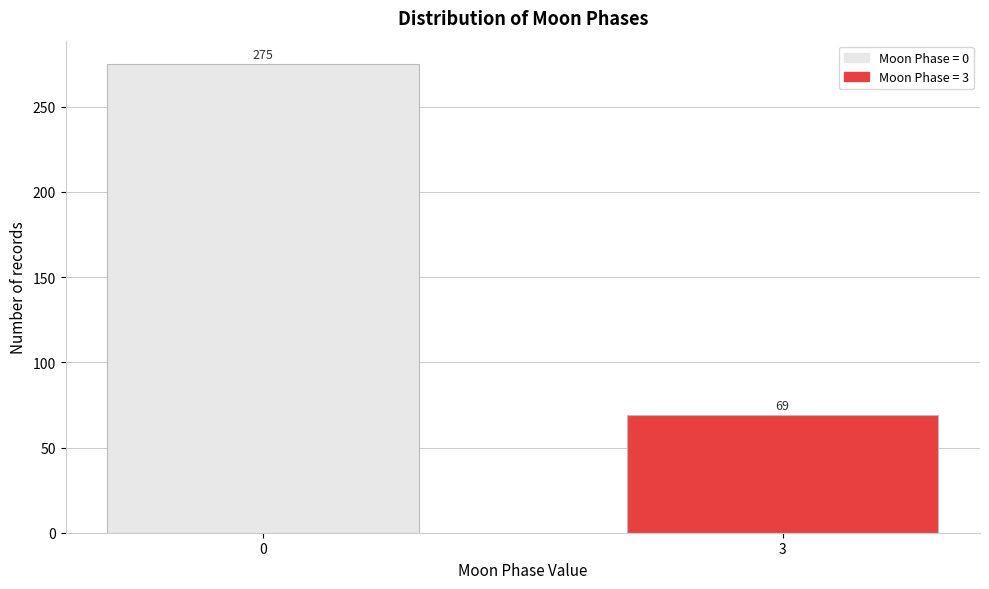

Reading left to right, what are all the values shown in this chart?

275	69